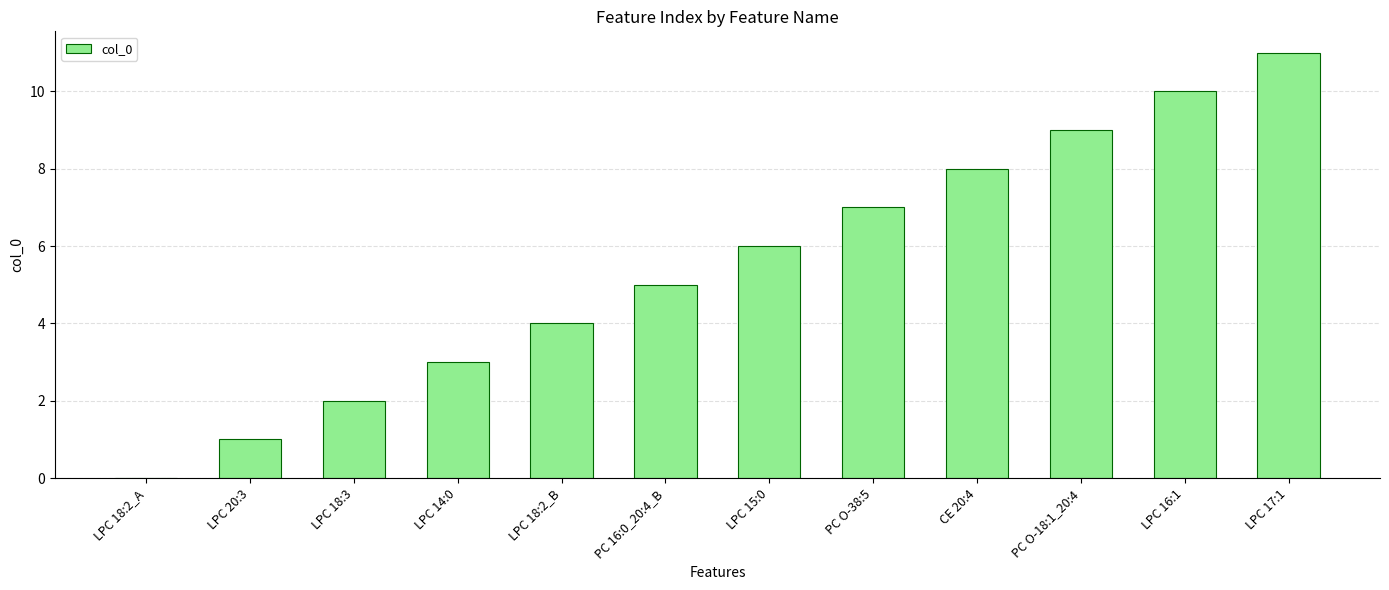

The value at LPC 18:2_A is 0. True or false?

True